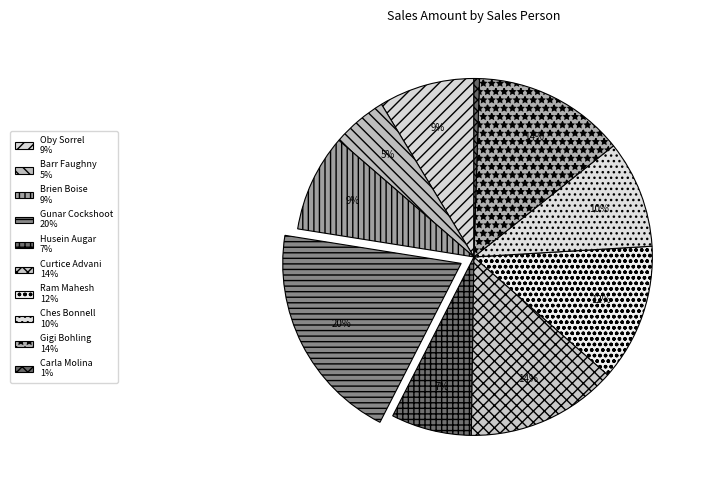

Which has a higher value, Gunar Cockshoot or Carla Molina?

Gunar Cockshoot